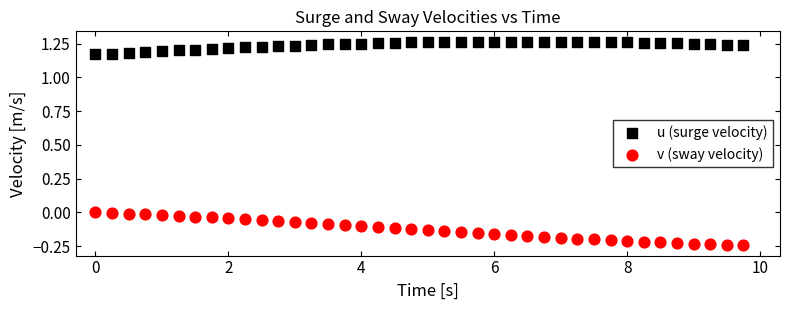

Which series contains the highest Y value?

u (surge velocity)